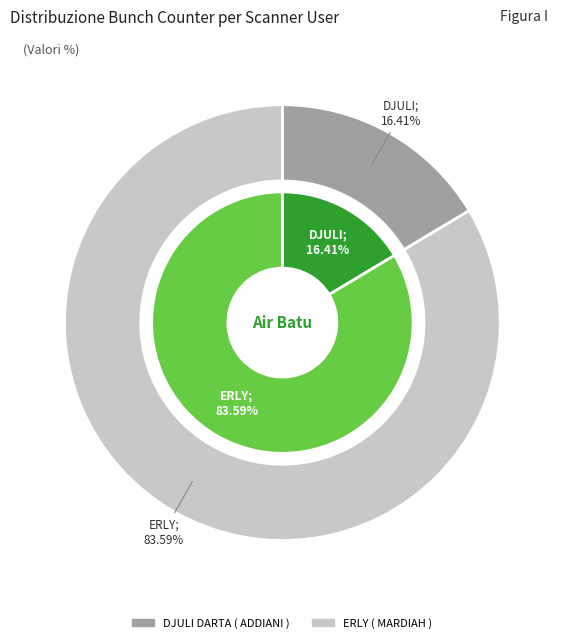

What is the largest slice in the pie chart?

ERLY ( MARDIAH )